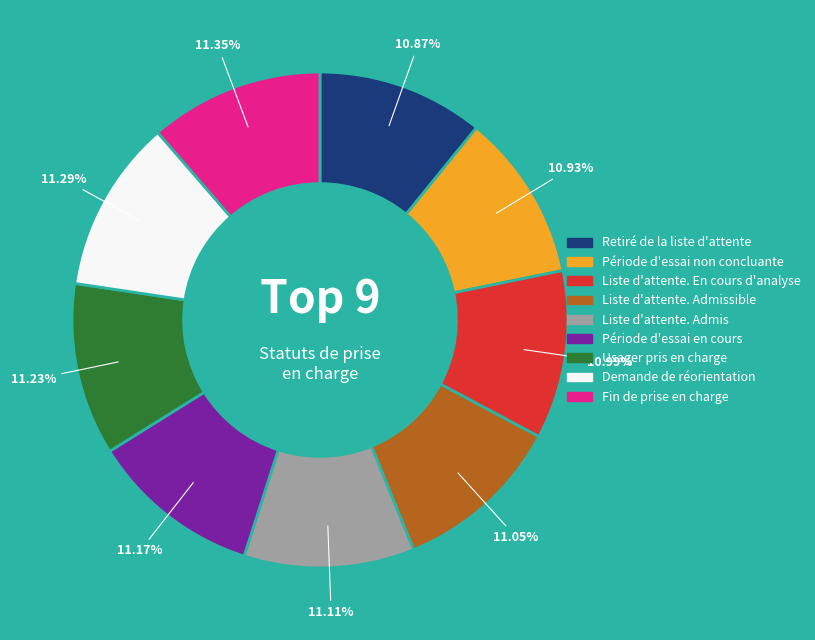

What is the total percentage of Liste d'attente. Admissible and Liste d'attente. En cours d'analyse?

22.0%